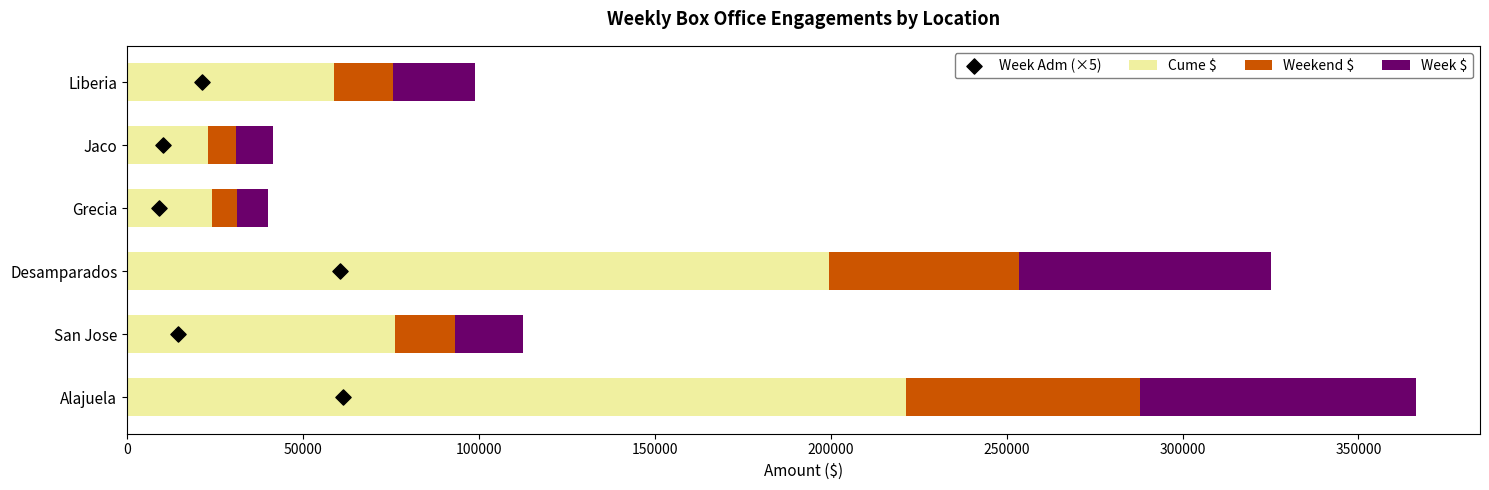

Which series contains the lowest Y value?

Week Adm (×5)